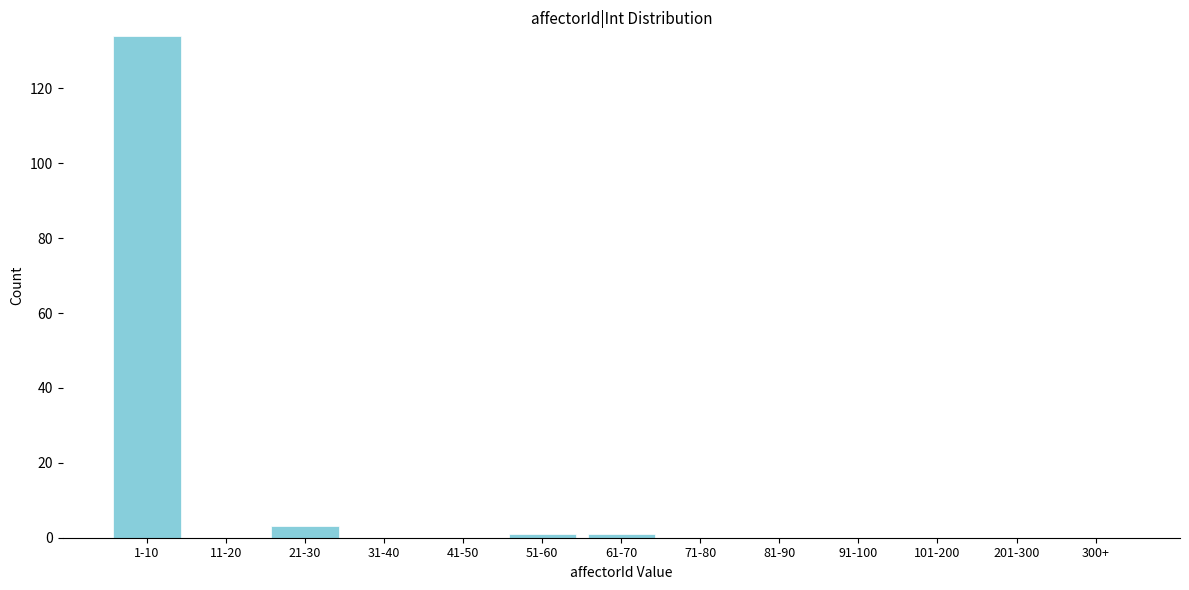

Reading left to right, transcribe all the data shown in this chart.

1-10=134	11-20=0	21-30=3	31-40=0	41-50=0	51-60=1	61-70=1	71-80=0	81-90=0	91-100=0	101-200=0	201-300=0	300+=0